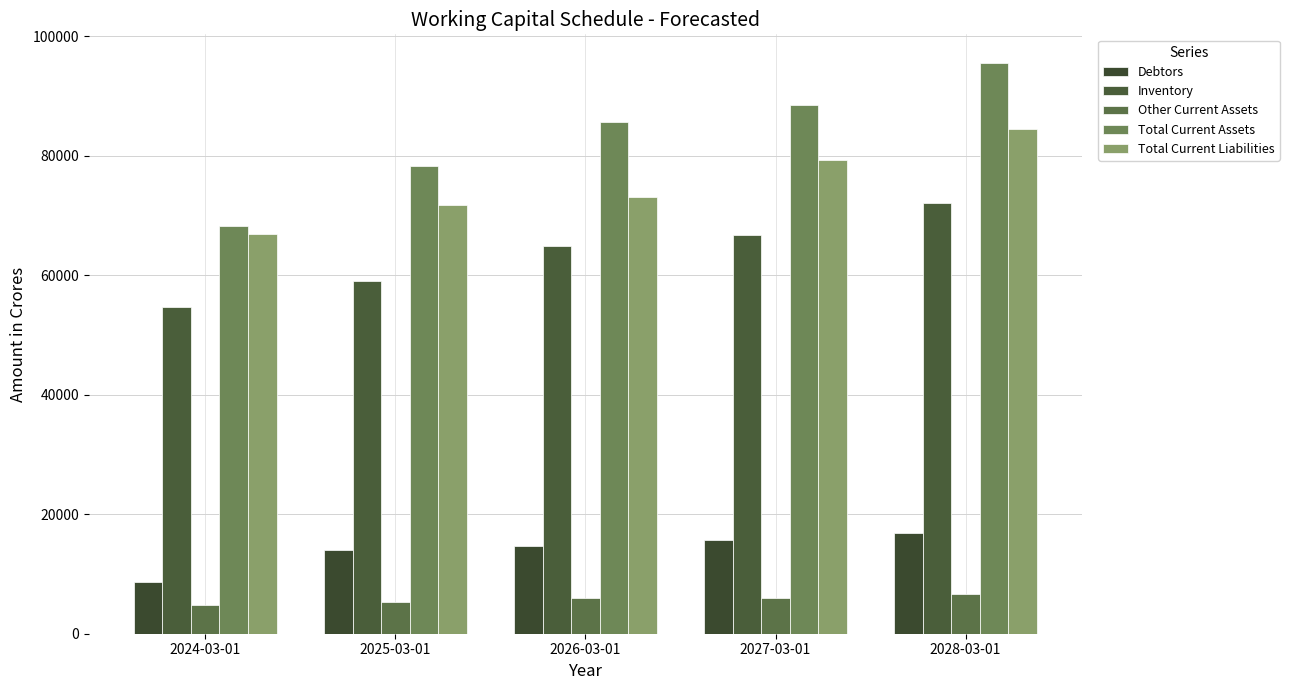

Does the chart contain any negative values?

No